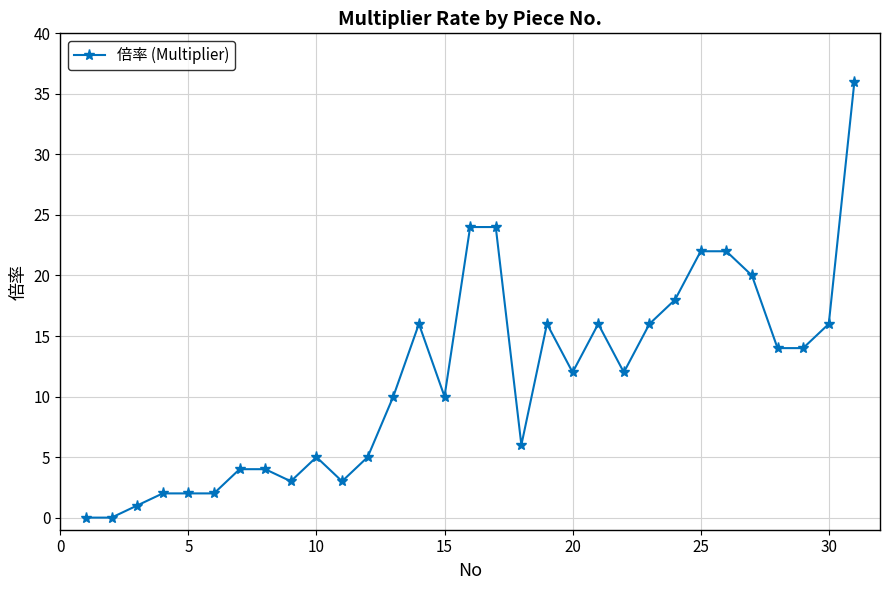

What is the difference between the maximum and second lowest values?

36